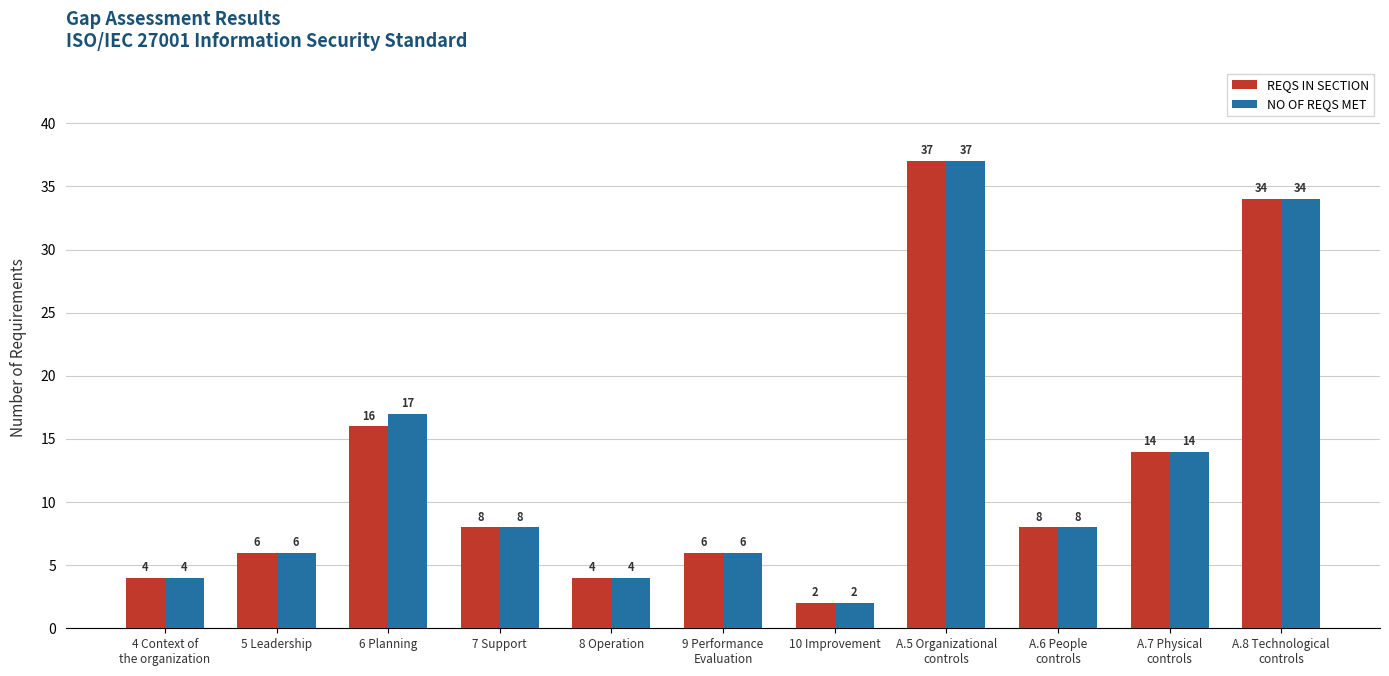

How many groups of bars are there?

11